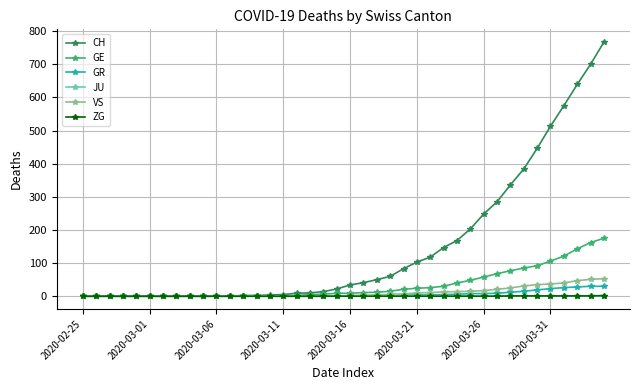

Which series has the largest range (max minus min)?

CH